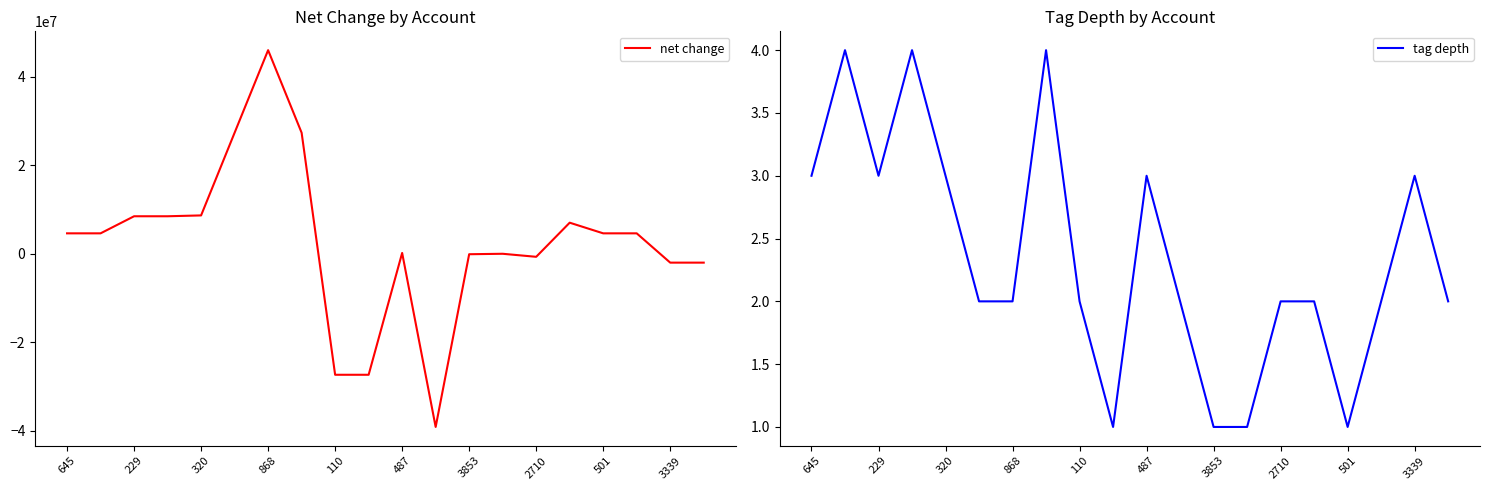

The tag depth series shows 1 at 501. True or false?

True